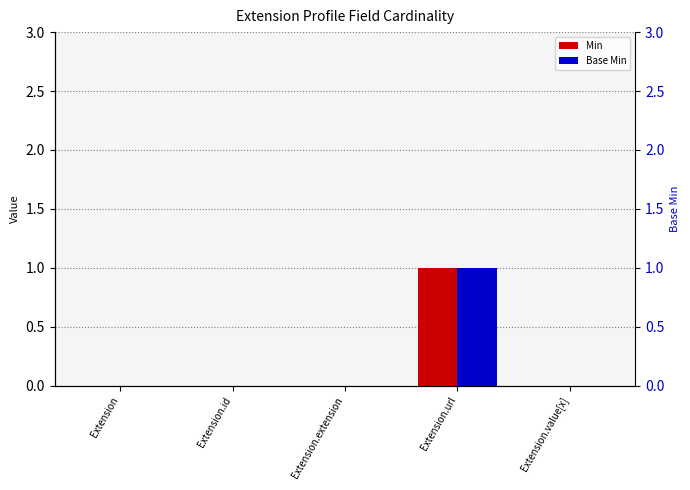

Rank the series by their maximum value, from highest to lowest.

Min, Base Min